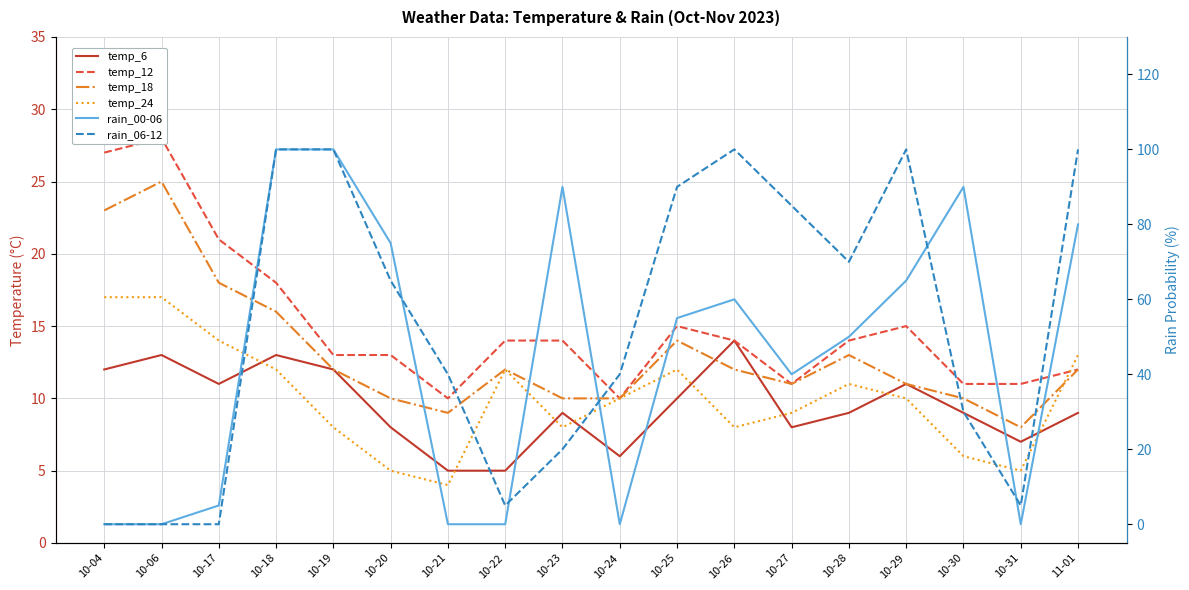

Which series ends up on top after the final intersection of rain_06-12 and temp_18?

rain_06-12